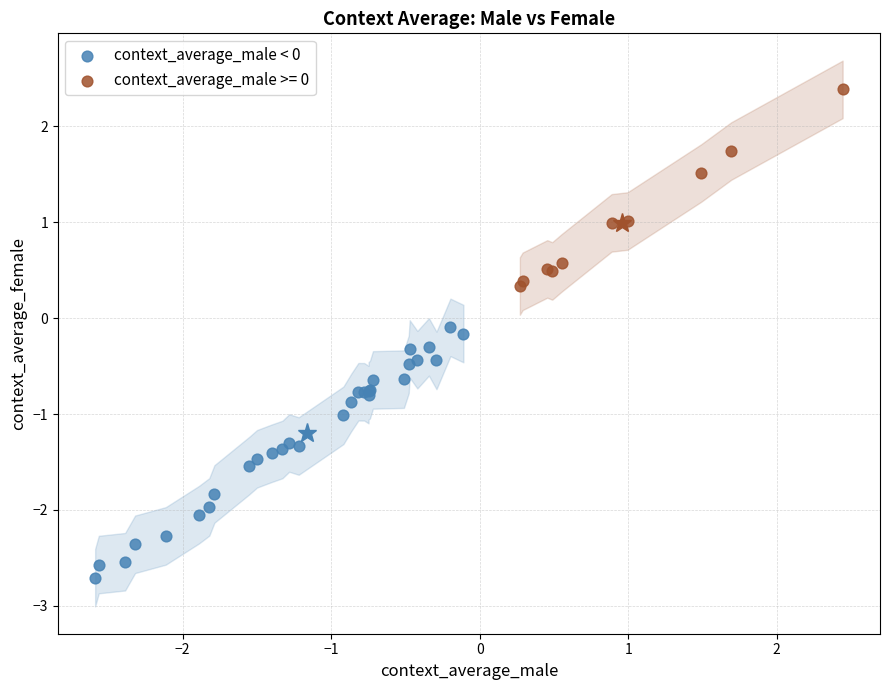

Which series has the widest spread of Y values?

context_average_male < 0